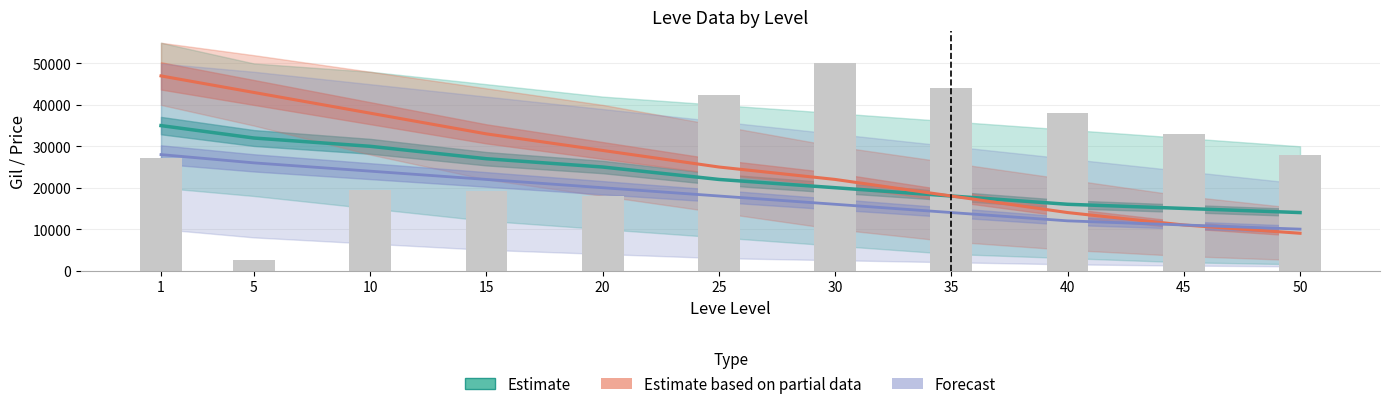

Which series has the largest total across all categories?

Estimate based on partial data